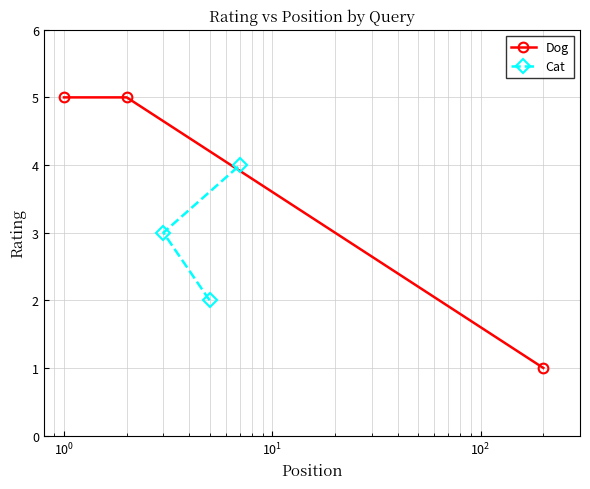

Count the Cat values in the range 2 to 4.

3